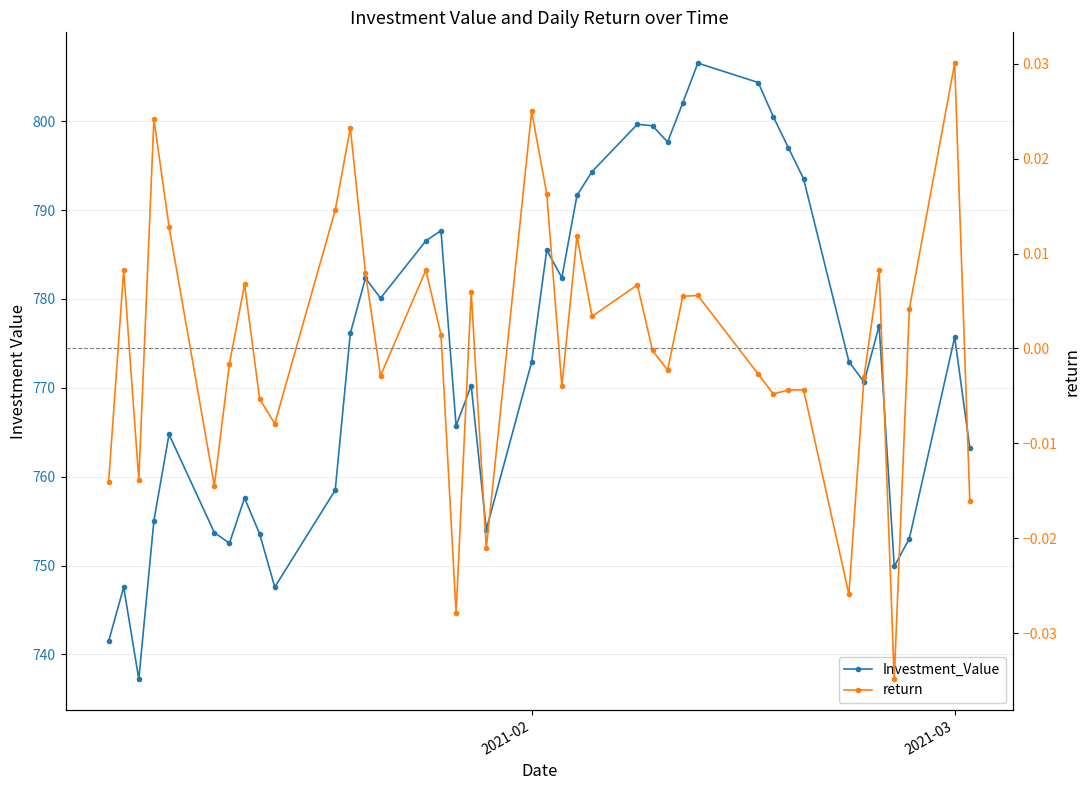

True or false: Investment_Value has more than 0 points higher than both neighbors.

True